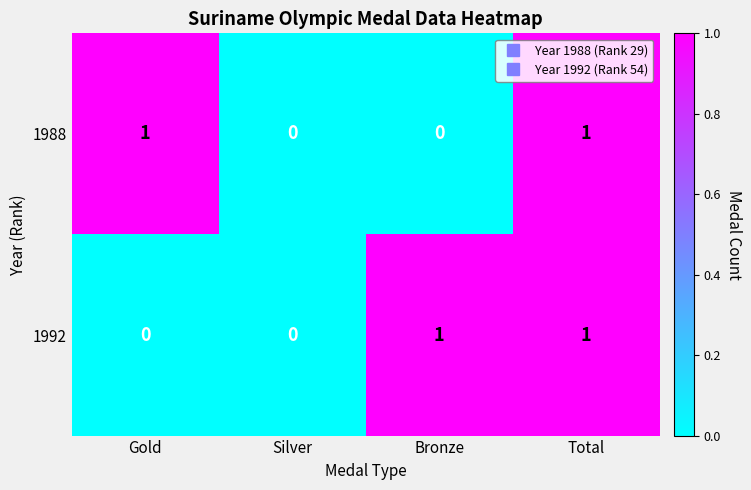

At which category is the sum across all series the highest?

Total